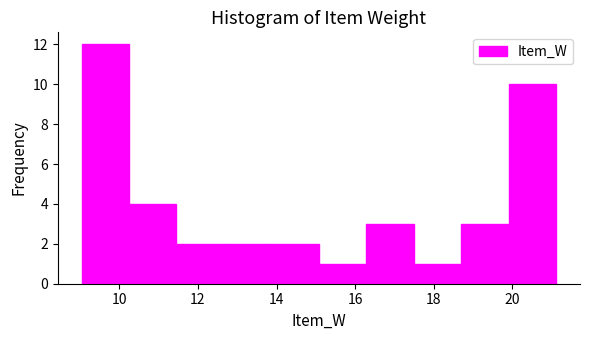

Reading left to right, list every bar in this chart as the range it spans on the x-axis followed by its height. Neither the bar edges nor the heights are printed on the chart, so give them approximately, as read against the axes.

9.0 to 10.2: 12
10.2 to 11.4: 4
11.4 to 12.6: 2
12.6 to 13.8: 2
13.8 to 15.0: 2
15.0 to 16.2: 1
16.2 to 17.4: 3
17.4 to 18.8: 1
18.8 to 20.0: 3
20.0 to 21.2: 10